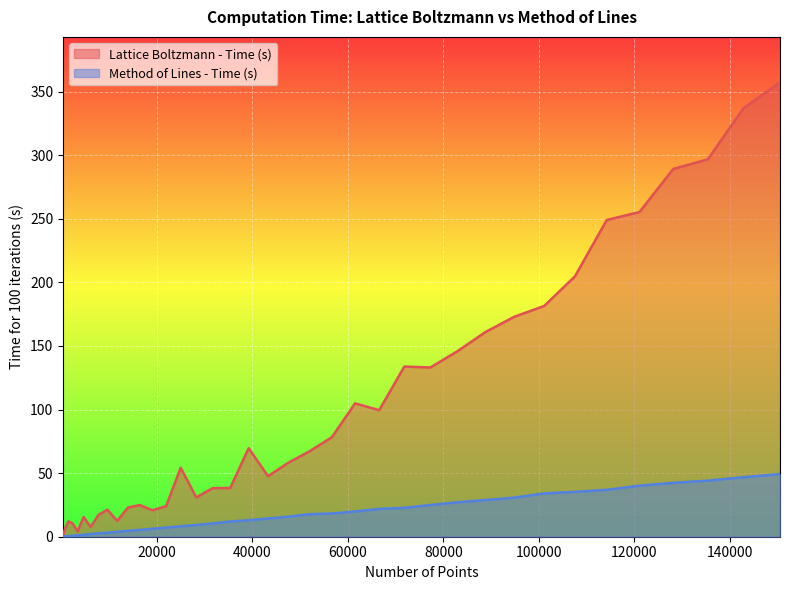

Which series has the largest total across all categories?

Lattice Boltzmann - Time (s)